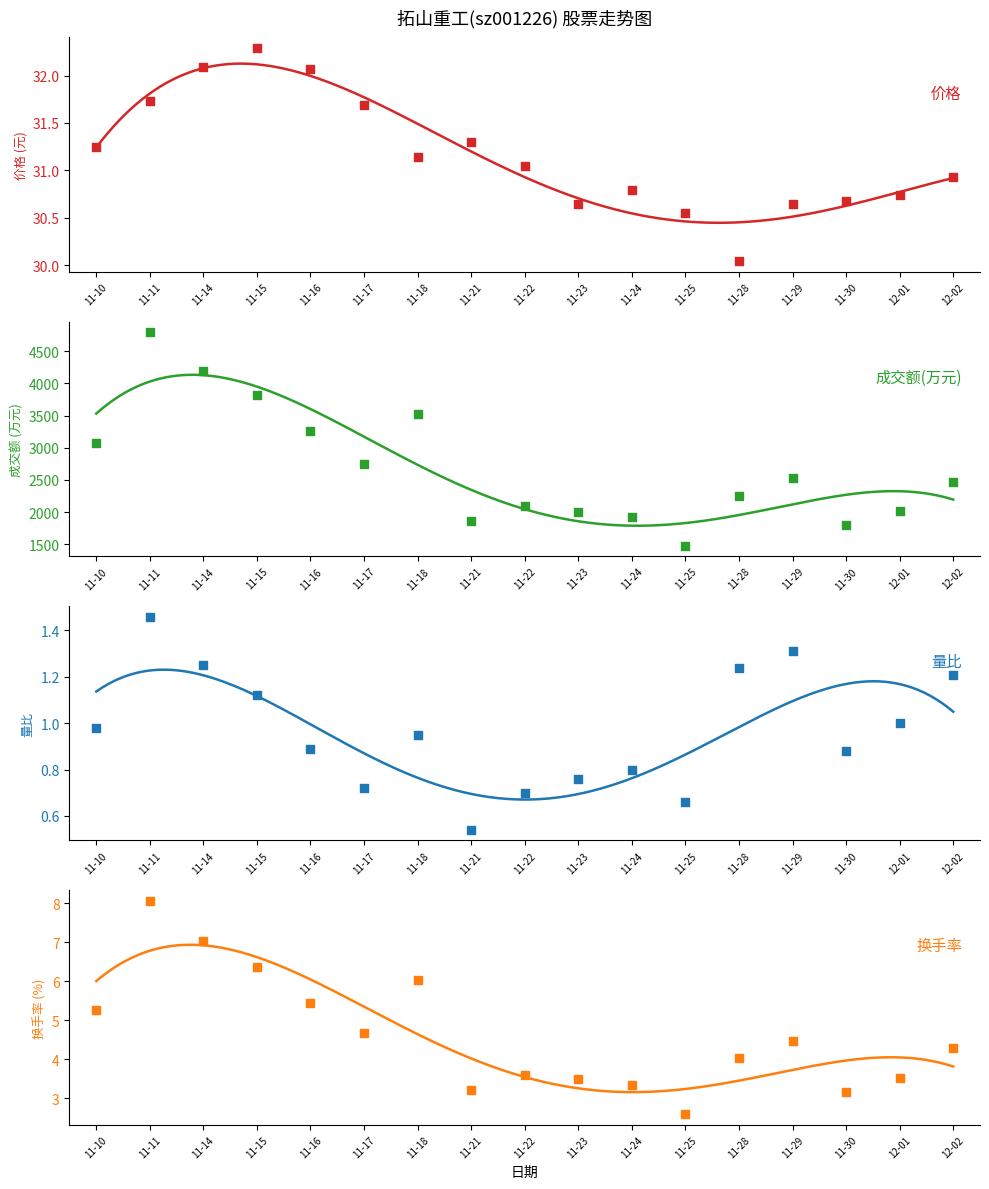

Is the value of 成交额(万元) at 12-02 greater than the value of 换手率 at 11-16?

Yes